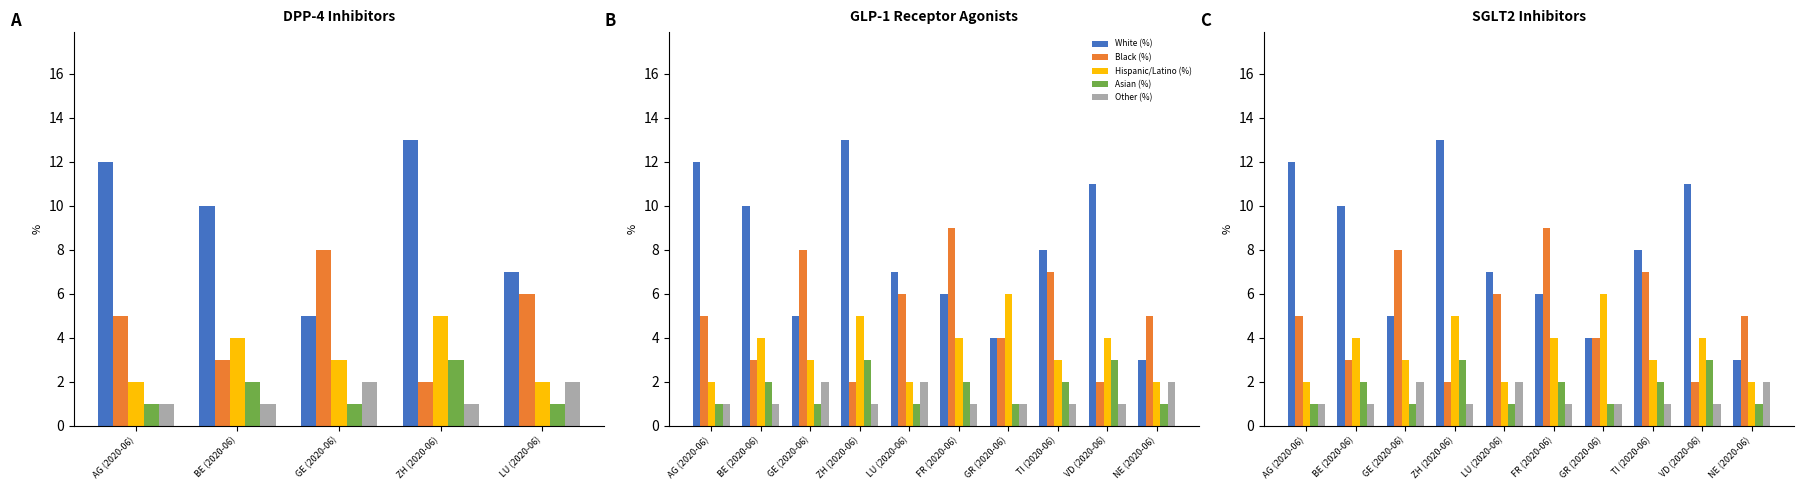

List the series in order of their peak value, lowest first.

Other (%), Asian (%), Hispanic/Latino (%), Black (%), White (%)